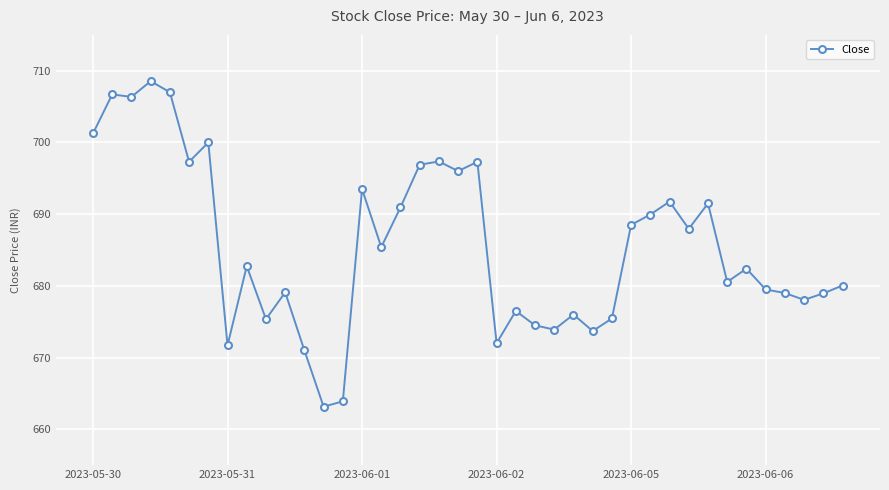

What is the value of the 31st point from the left?

691.8